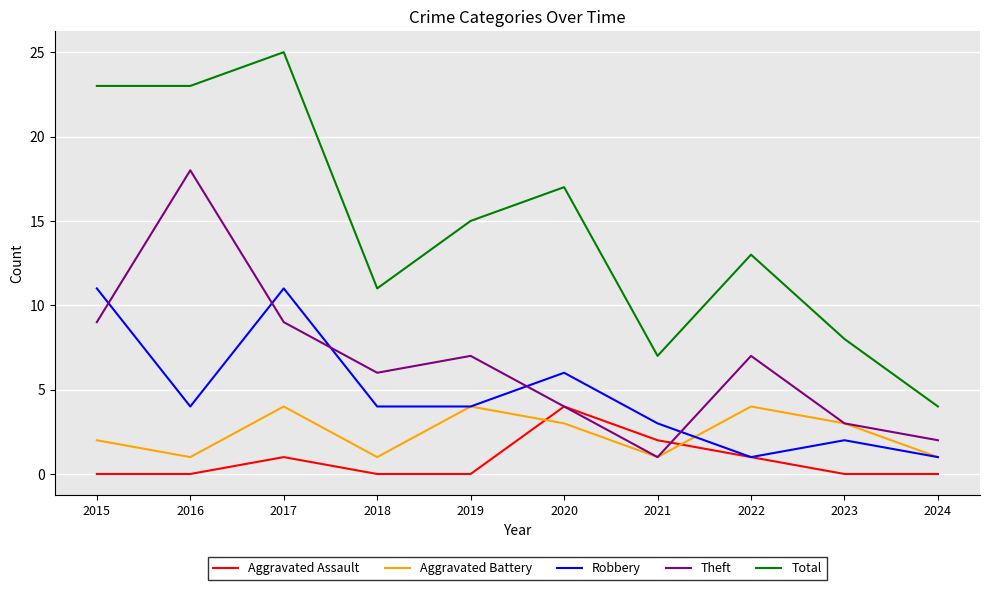

What is the sum of the Total values at 2018 and 2020?

28